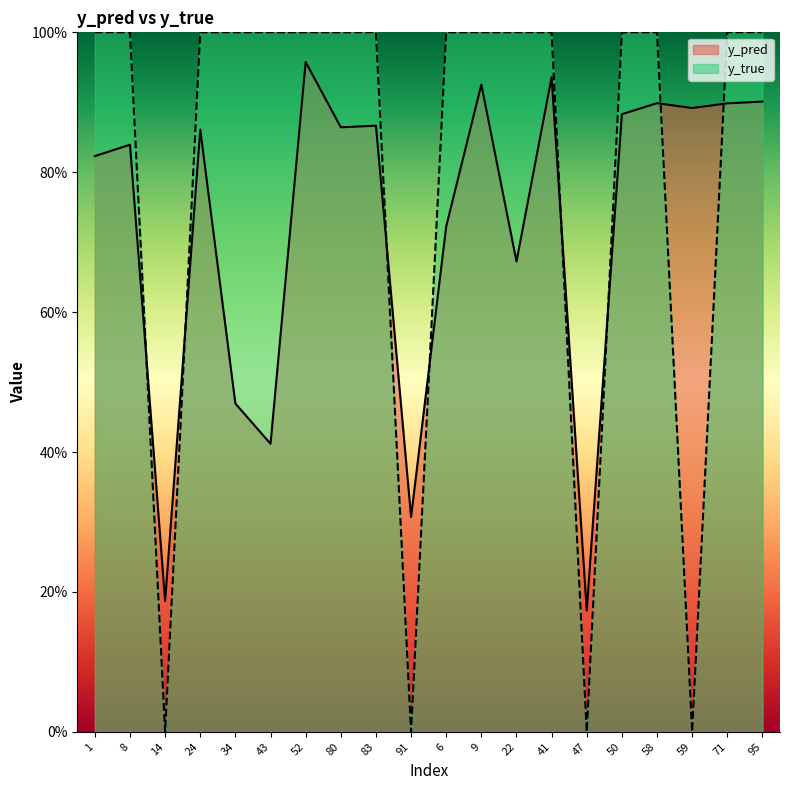

What is the average value of the y_pred series?

0.7